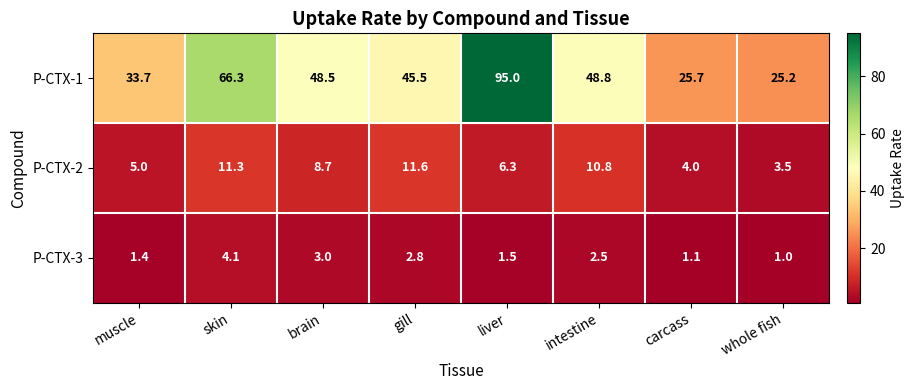

Which series has the widest spread of values?

P-CTX-1